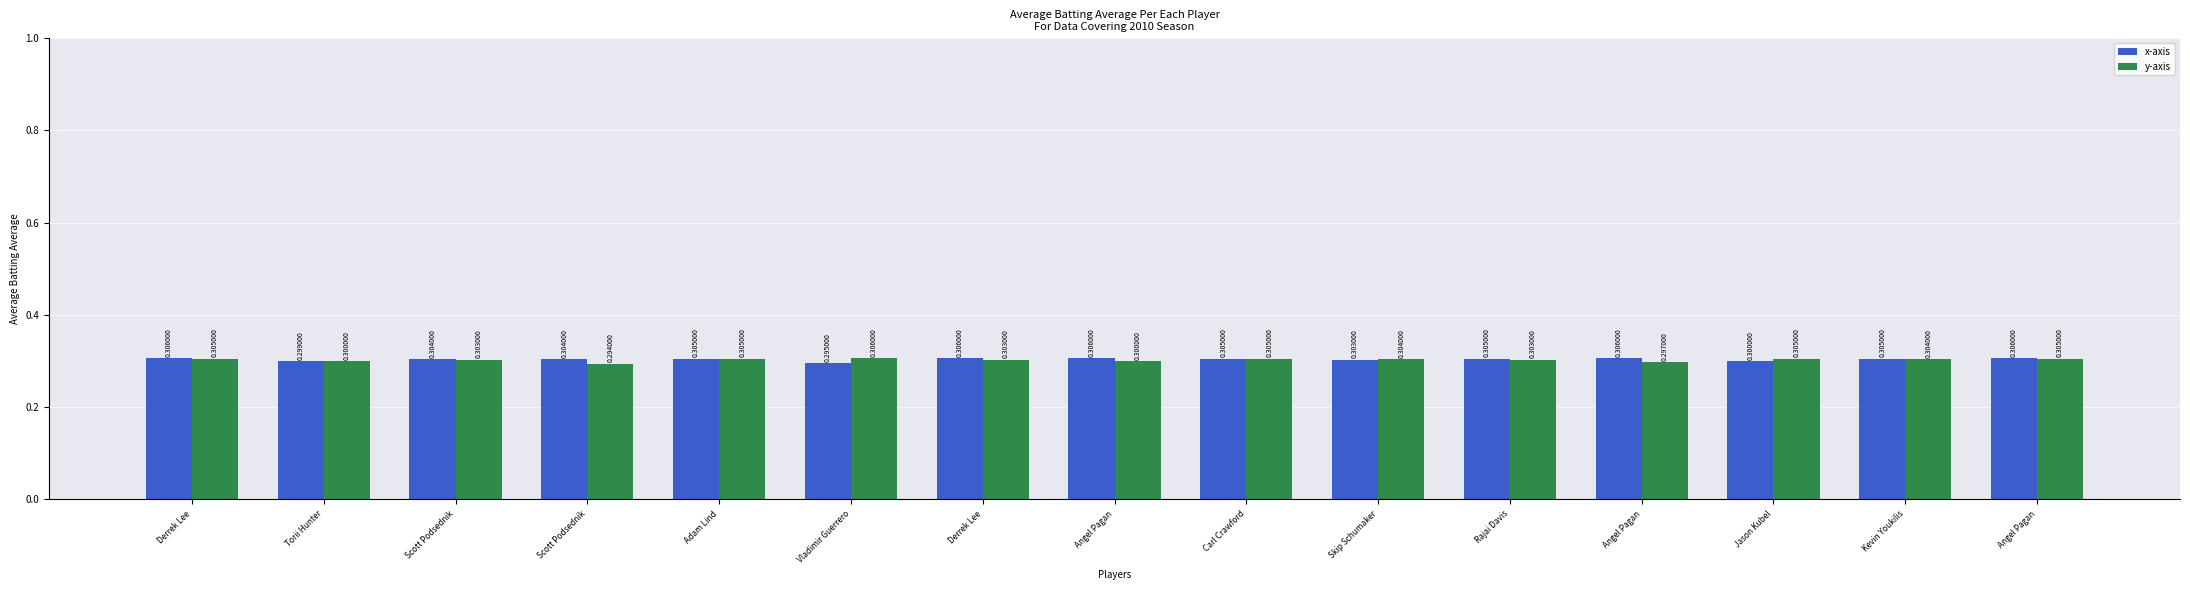

Rank the series by their maximum value, from lowest to highest.

x-axis, y-axis